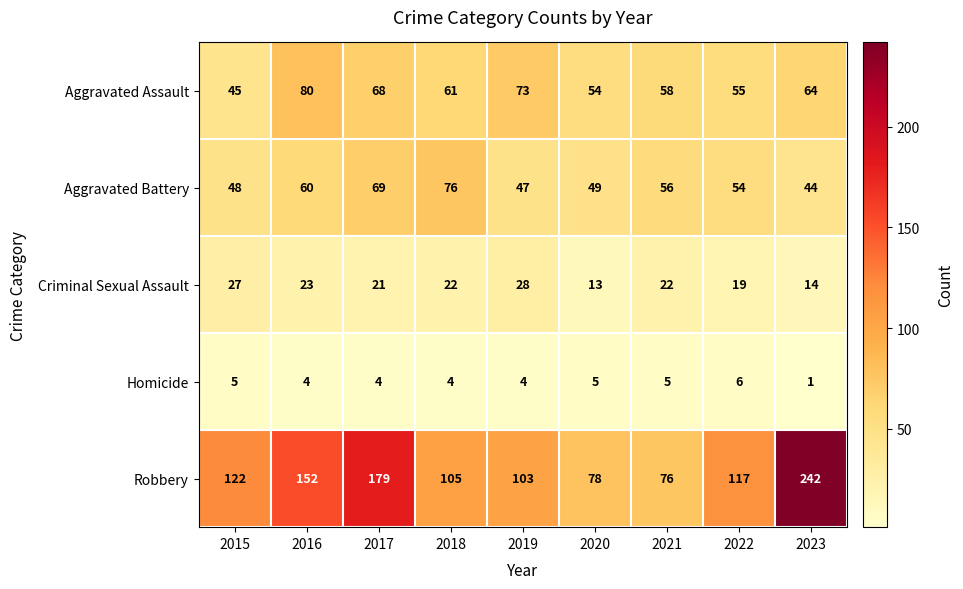

Rank the series by their maximum value, from lowest to highest.

Homicide, Criminal Sexual Assault, Aggravated Battery, Aggravated Assault, Robbery